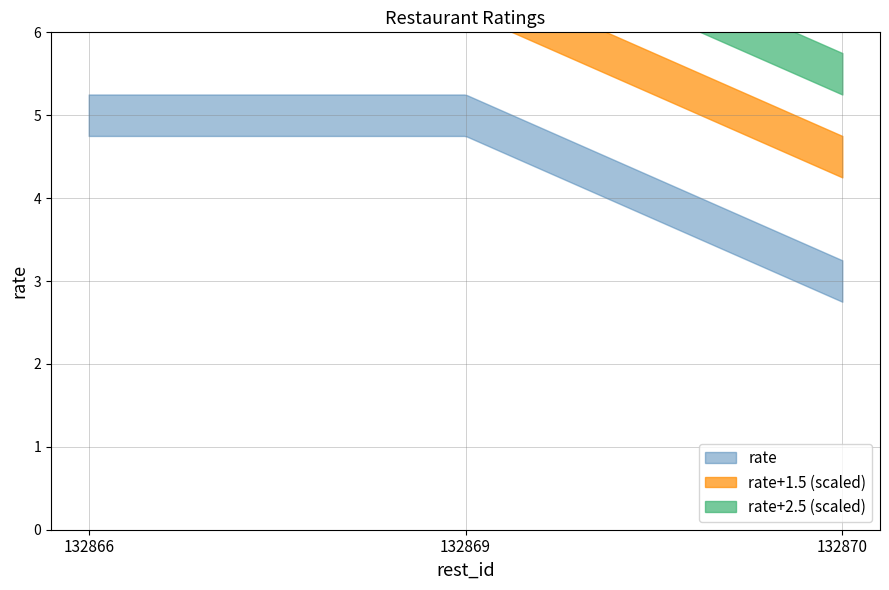

Which category has the highest value across all series?

132866